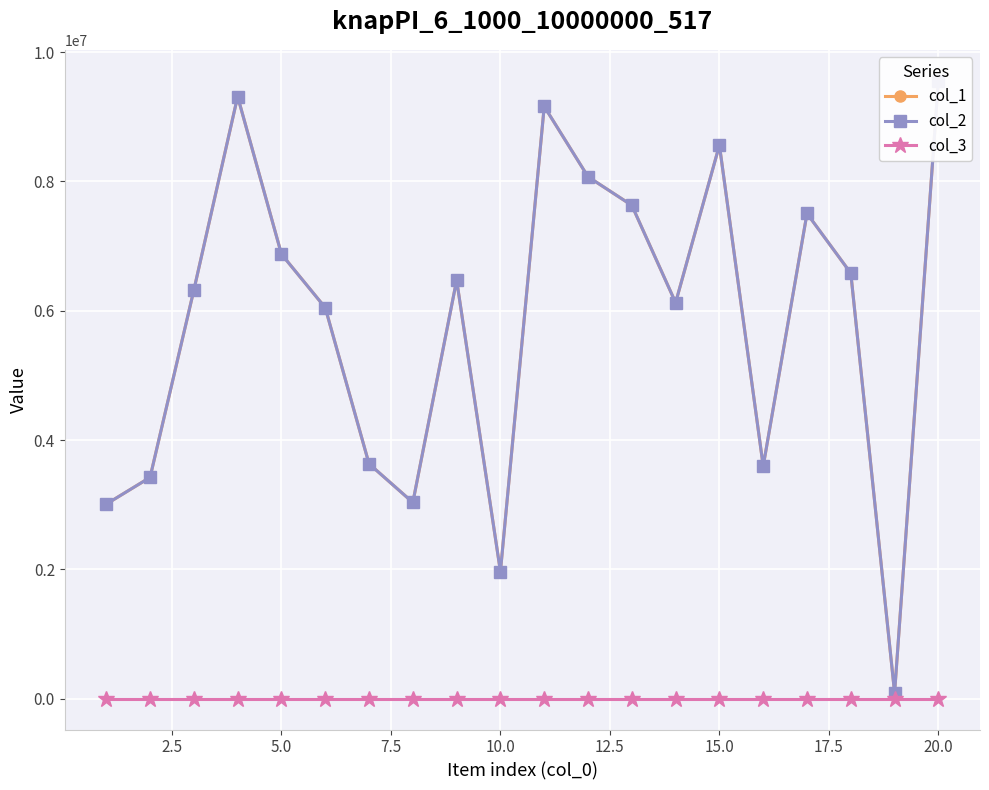

What is the value of the col_1 point at the 12th from the left?

8071776